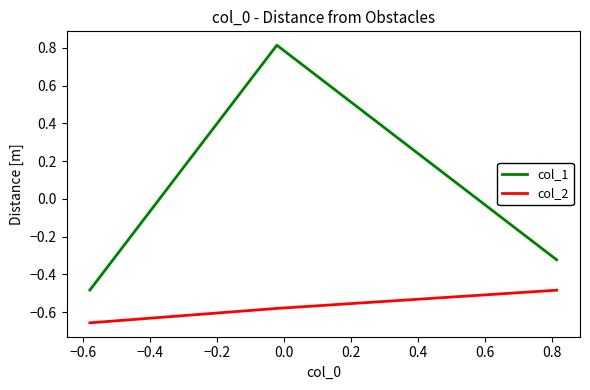

Which series has the largest range (max minus min)?

col_1